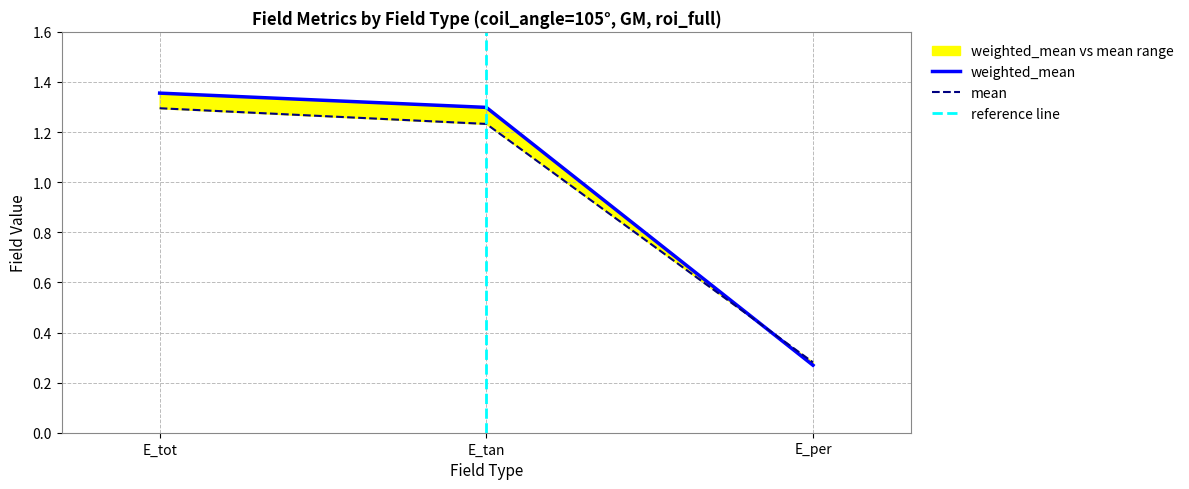

Reading left to right, list all the values displayed in this chart.

weighted_mean: E_tot=1.4	E_tan=1.3	E_per=0.3
mean: E_tot=1.3	E_tan=1.2	E_per=0.3